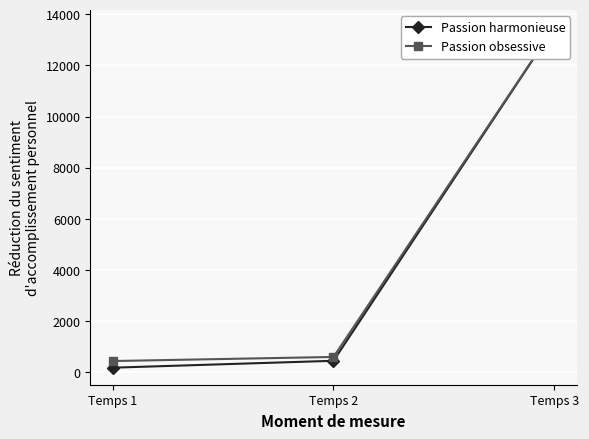

What is the value of the Passion obsessive point at the 1st from the left?

440